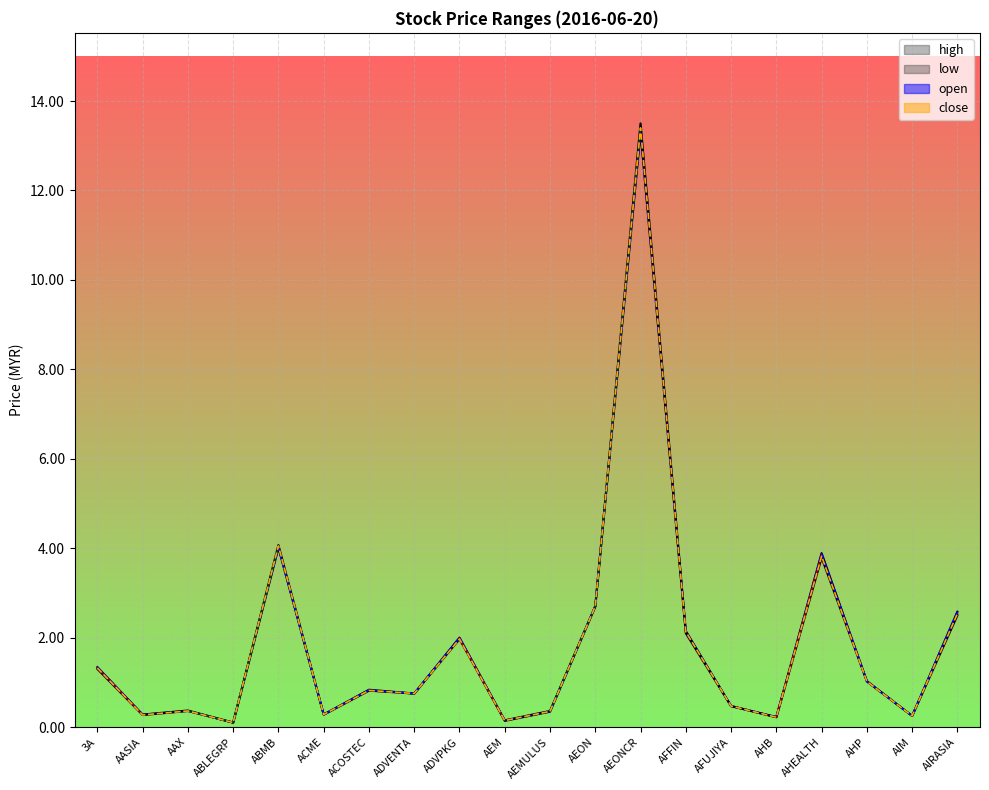

After their last crossing, which series has the higher values: open_line or close_line?

open_line